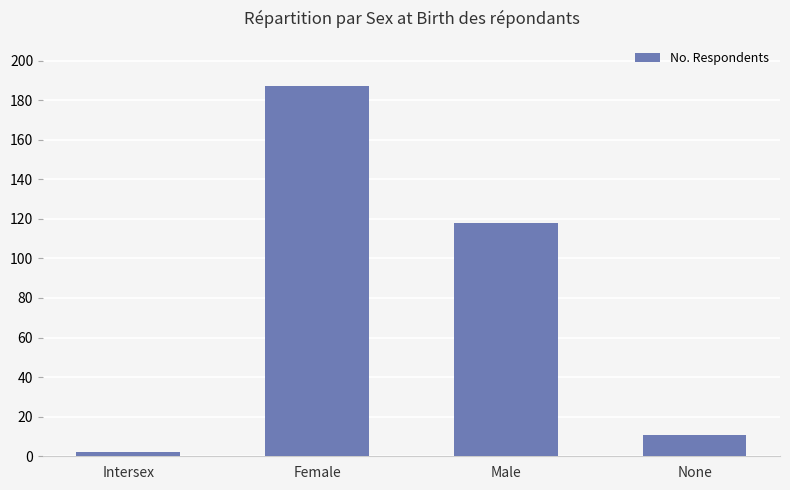

What is the difference between the maximum and second lowest values?

176